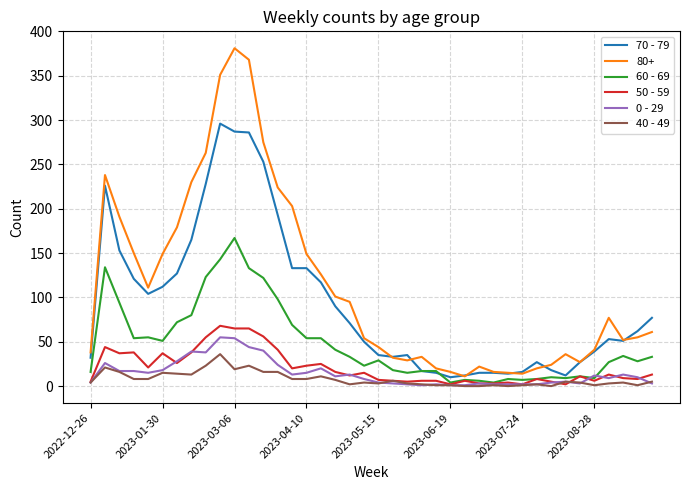

True or false: 70 - 79 and 40 - 49 intersect in this chart.

False